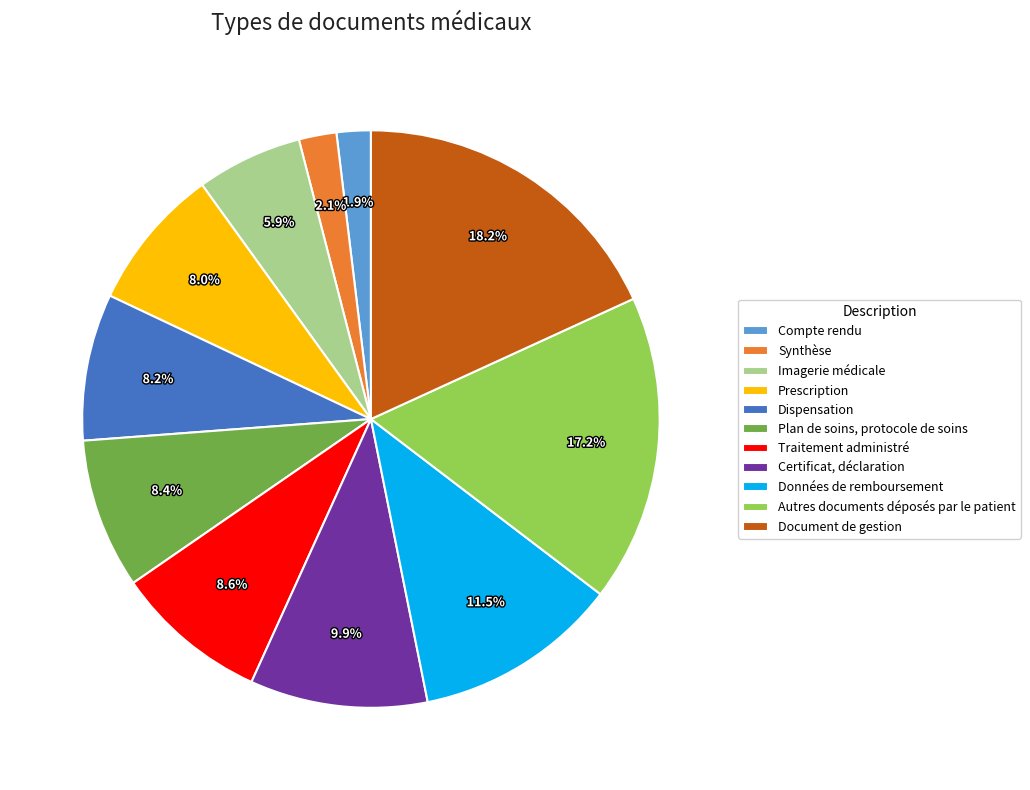

Which has a higher value, Certificat, déclaration or Document de gestion?

Document de gestion